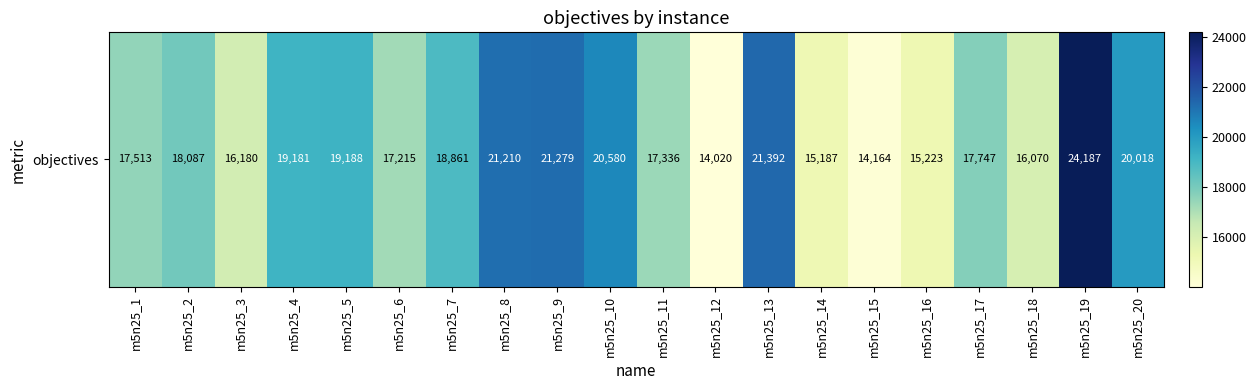

The value at m5n25_5 is 12485. True or false?

False